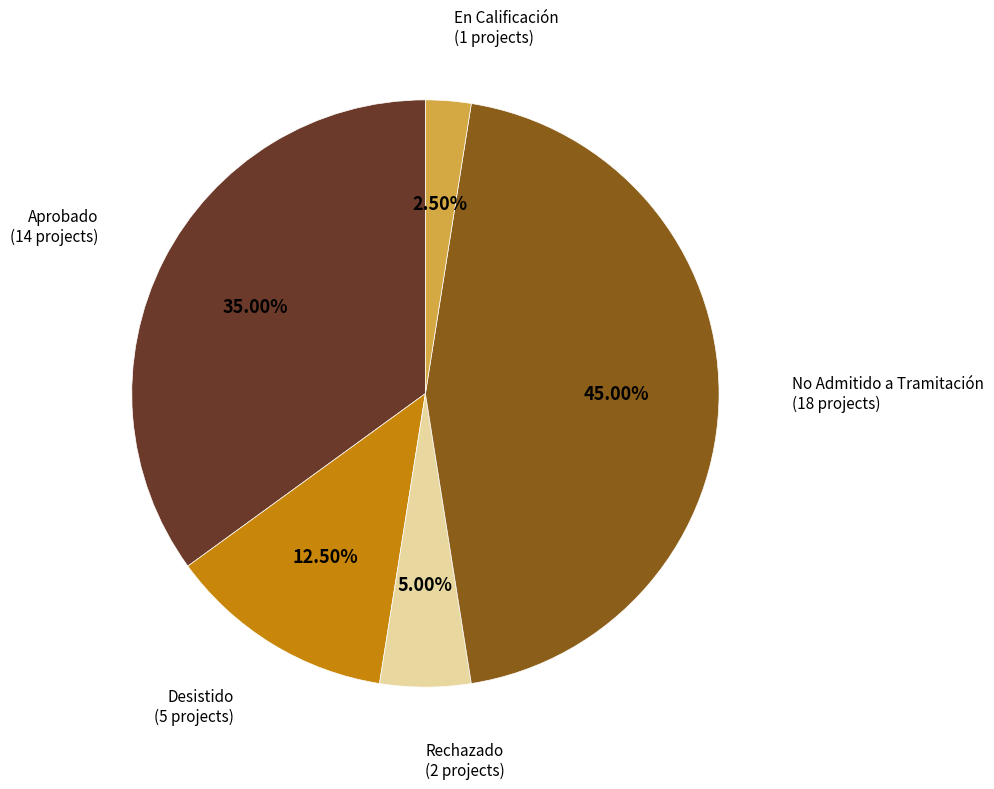

How many segments does this pie chart have?

5